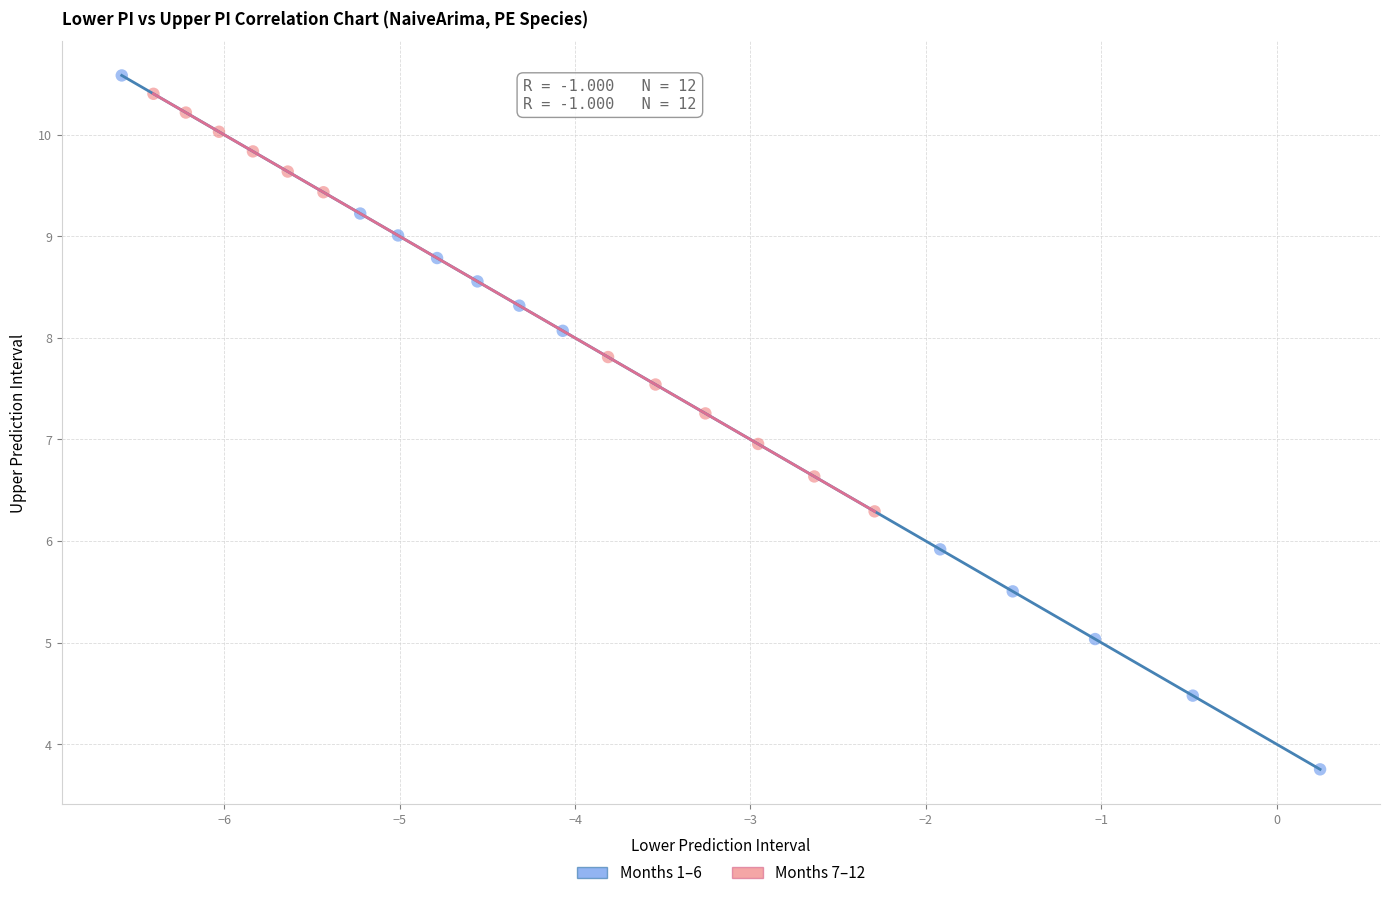

Which series reaches the minimum Y coordinate?

Months 1–6